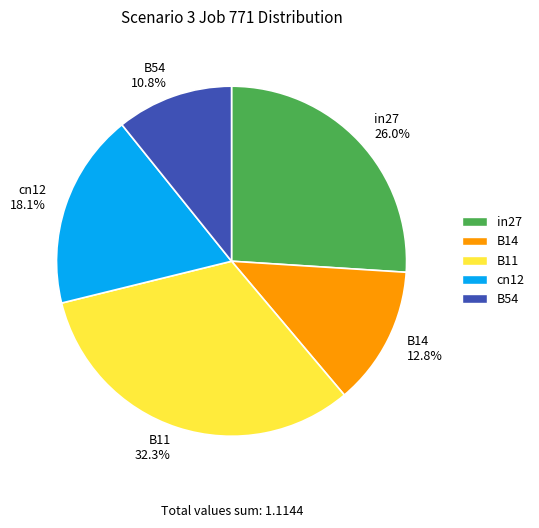

How much of the chart is everything except B54?

89.2%